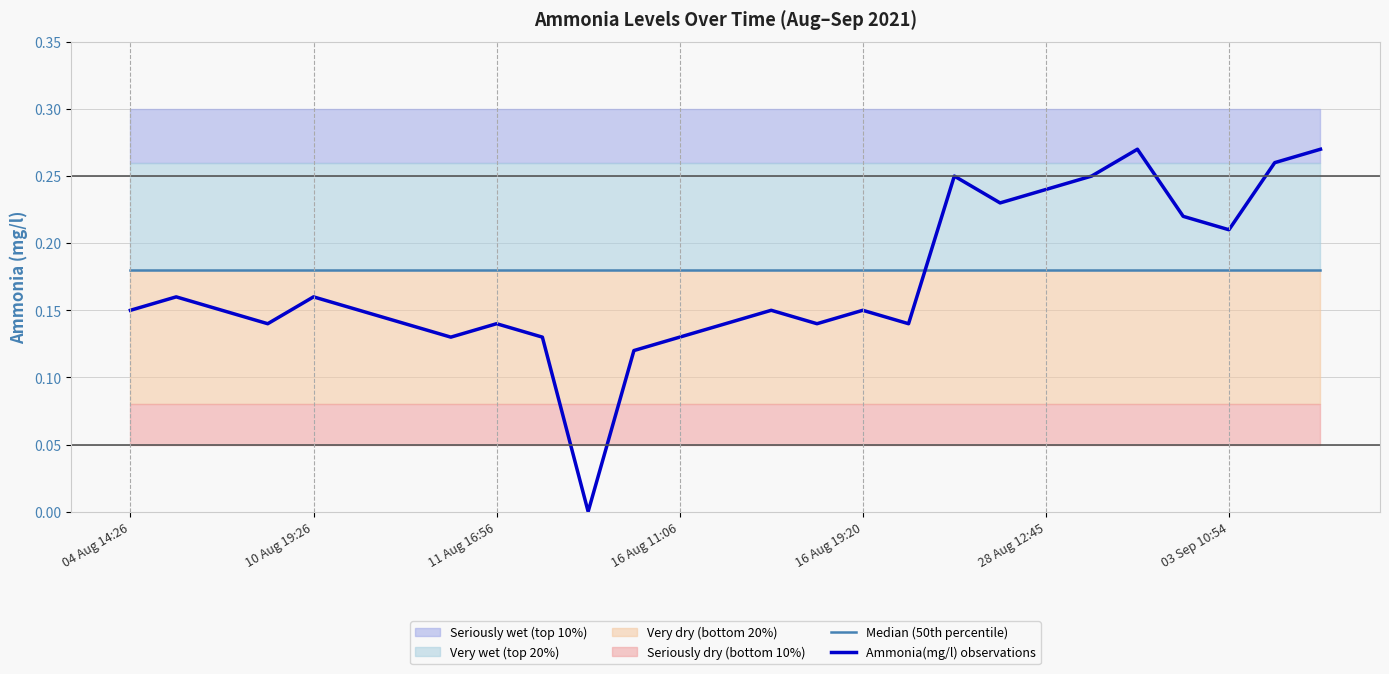

Which series ends up on top after the final intersection of Ammonia(mg/l) observations and Median (50th percentile)?

Ammonia(mg/l) observations